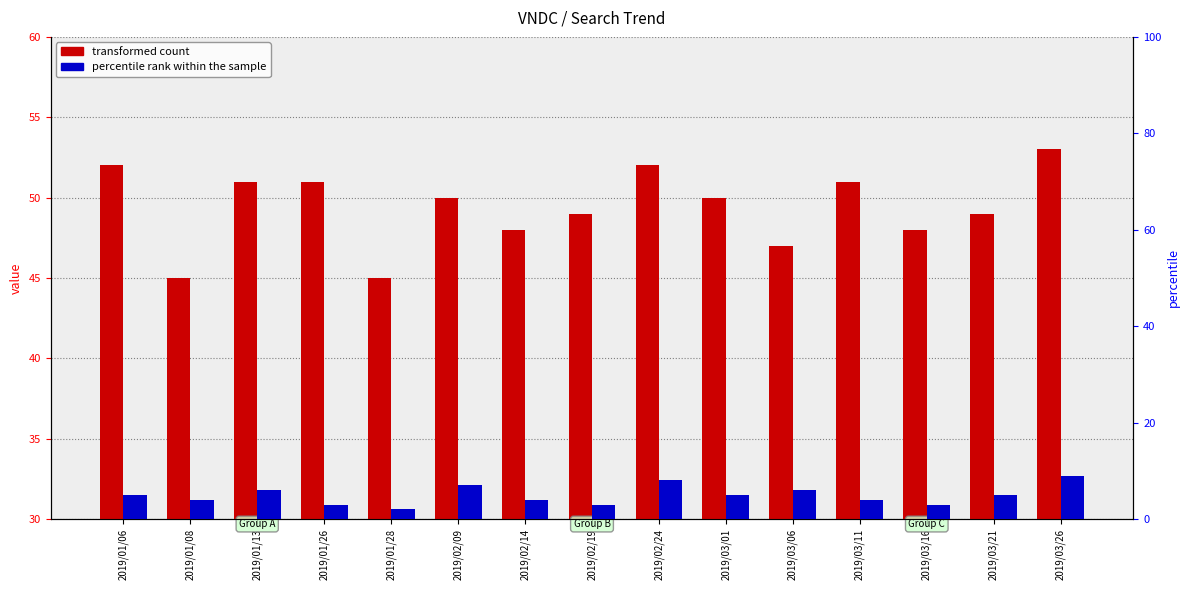

What are all the series names shown in the legend?

transformed count, percentile rank within the sample